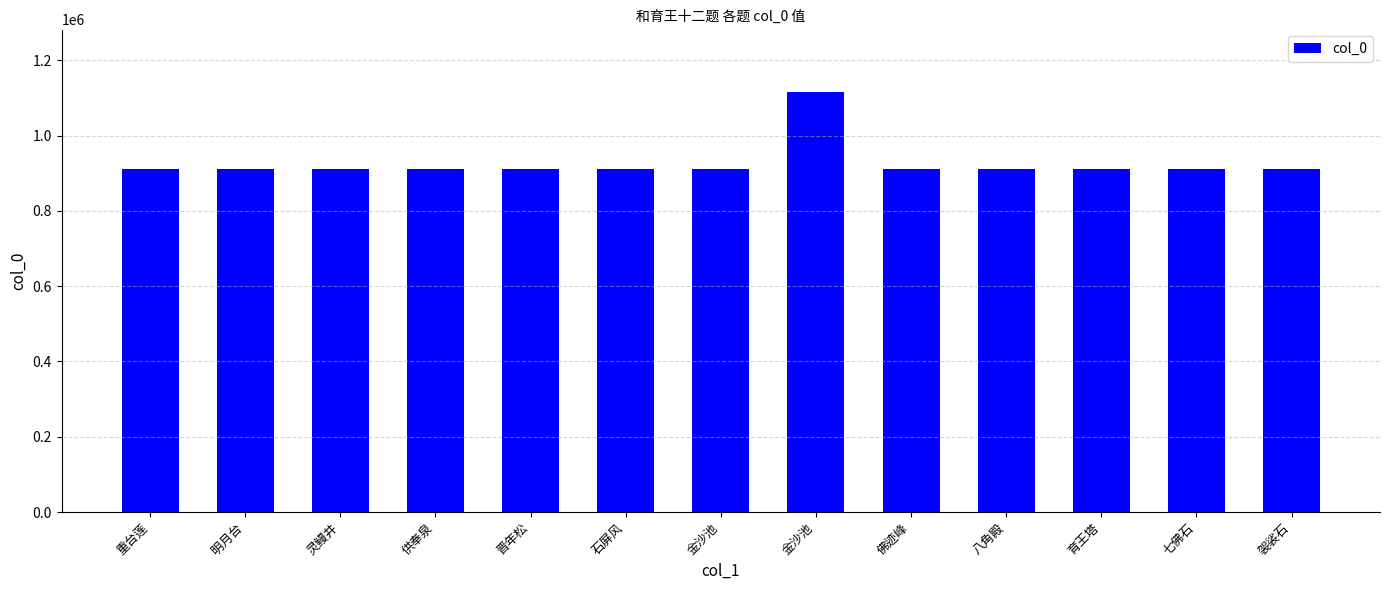

How many data points does each series have?

13